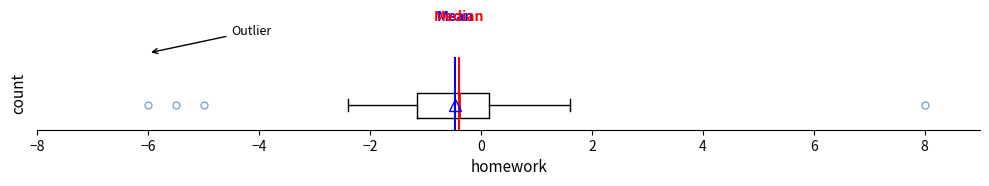

Where does the median line of the box sit on the x-axis? The values are not printed on the chart, so give them approximately, as read against the axis.

-0.4